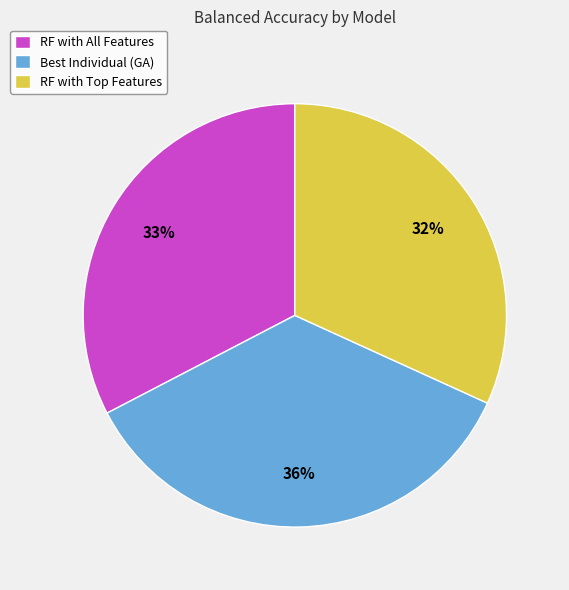

What percentage is the Best Individual (GA) slice, to the nearest percent?

36%